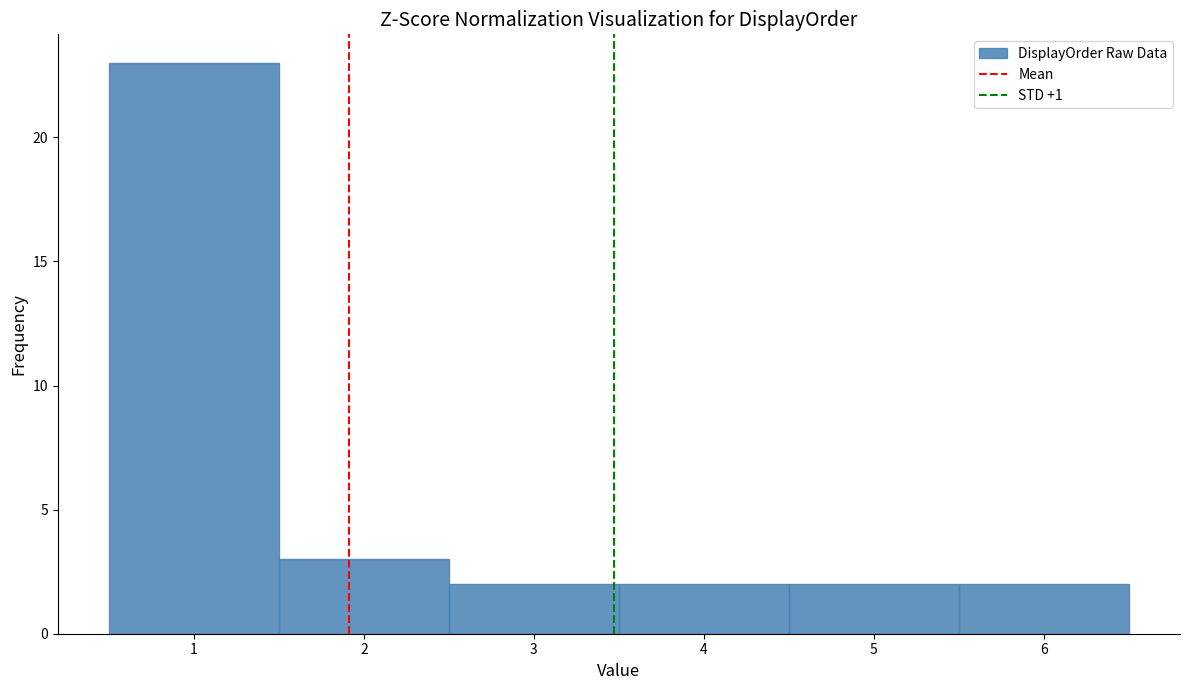

How tall is the bar that spans 0.5 to 1.5 on the x-axis? The values are not printed on the chart, so give them approximately, as read against the axis.

23